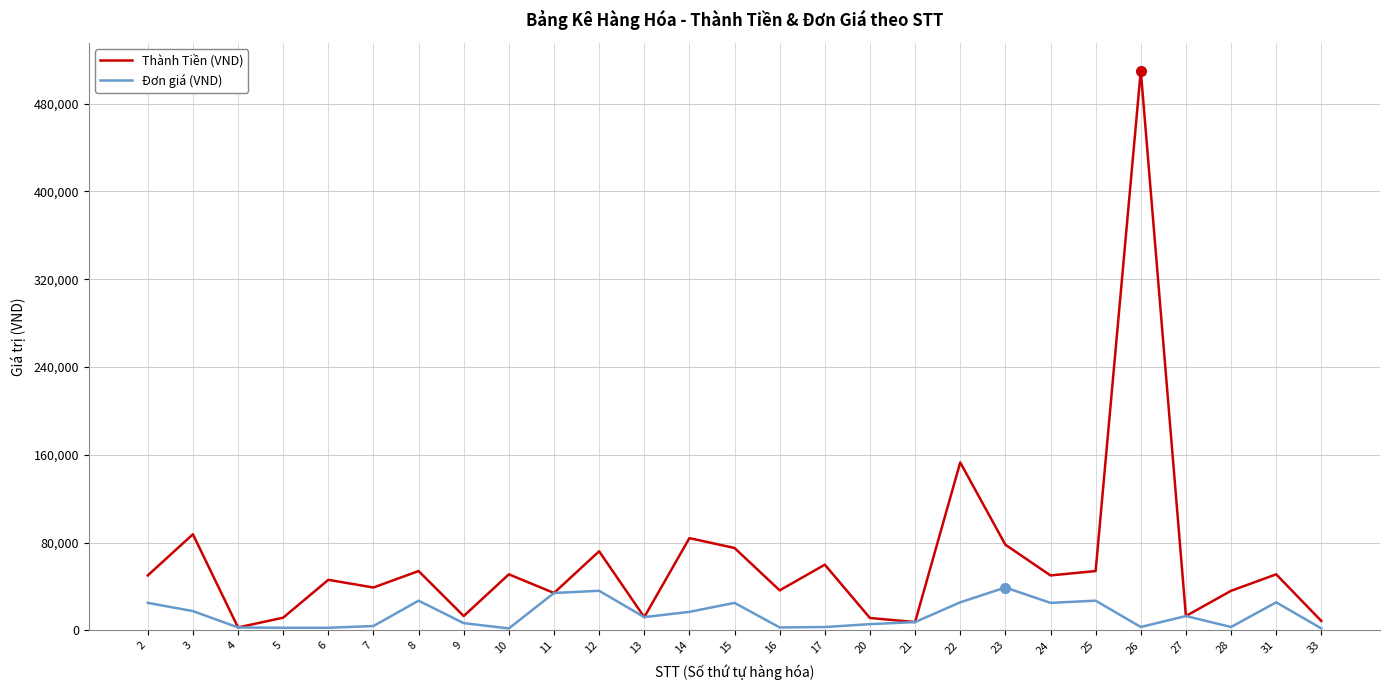

Which series has the largest range (max minus min)?

Thành Tiền (VND)